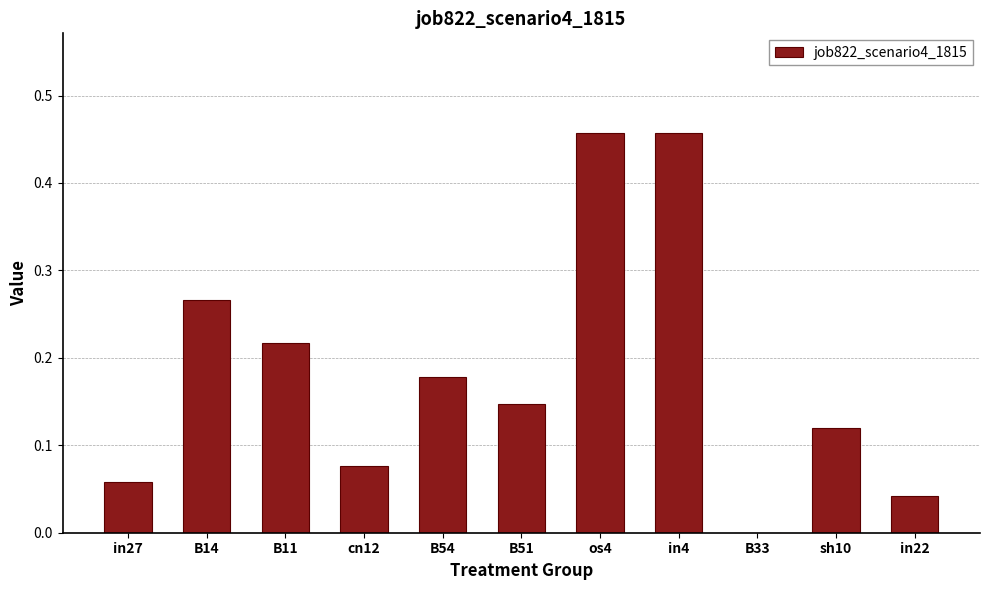

What is the sum of all values?

2.0